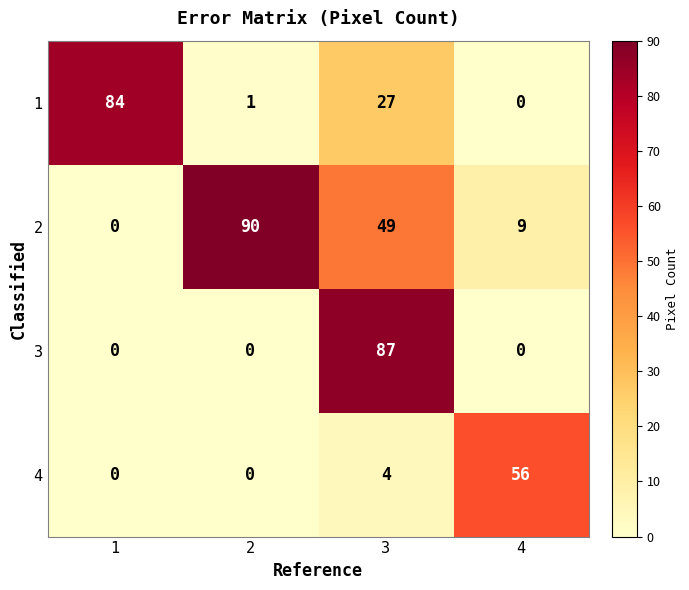

True or false: 1 has a value of 84 at 1.

True